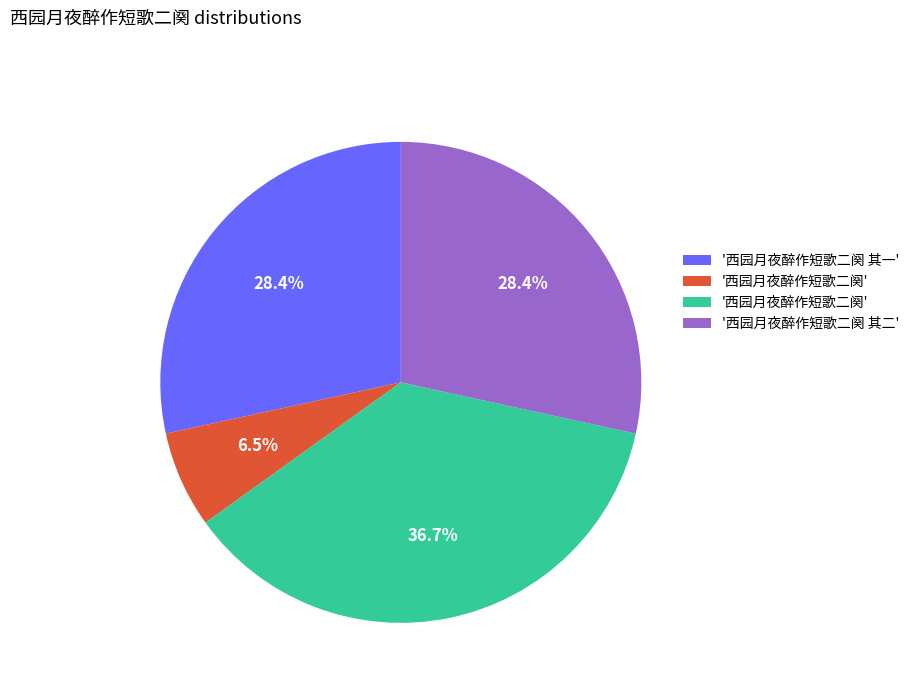

Is there any slice that represents more than half of the pie?

No